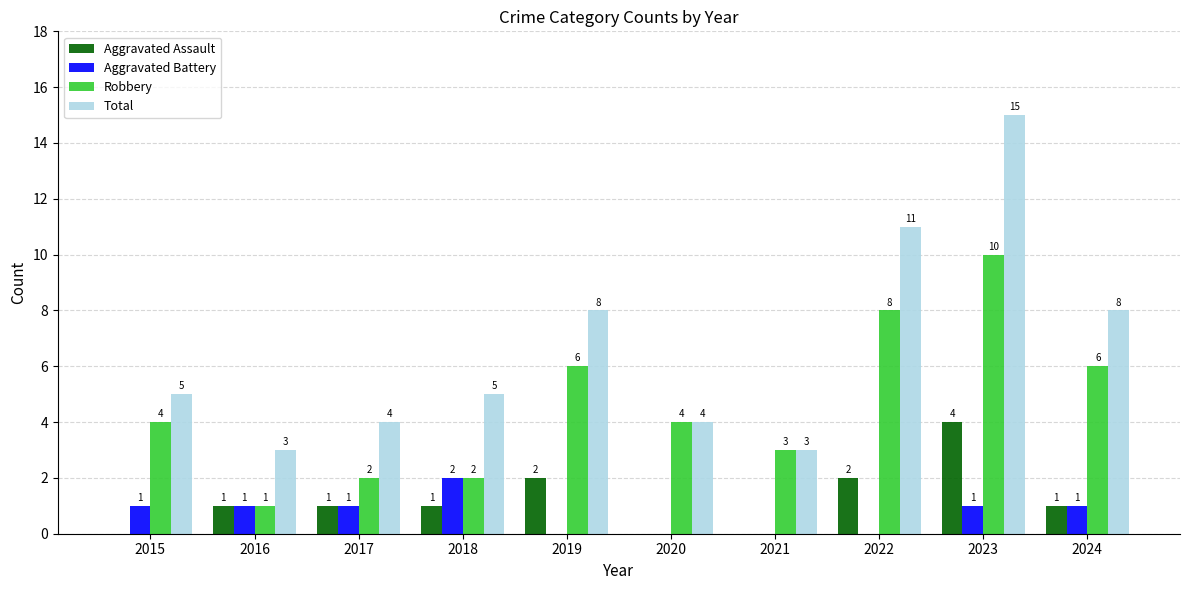

What is the greatest value displayed?

15